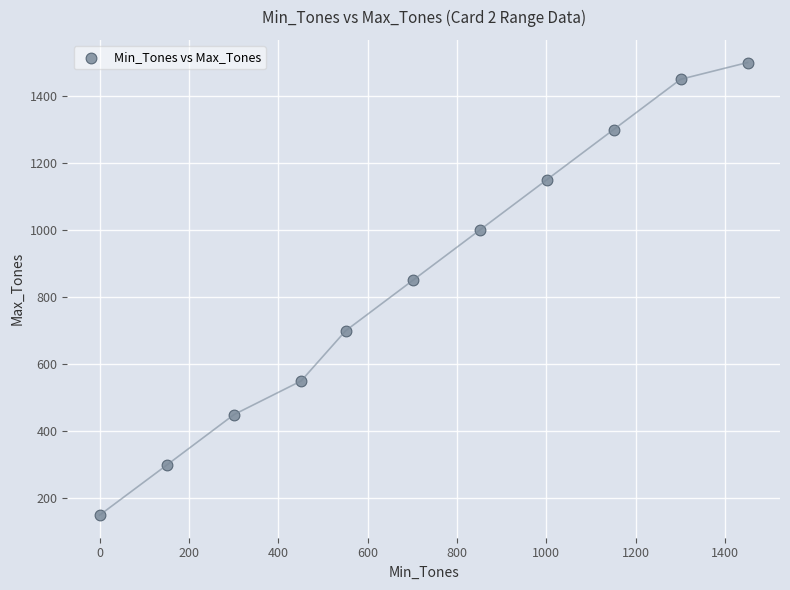

What is the average X value?

719